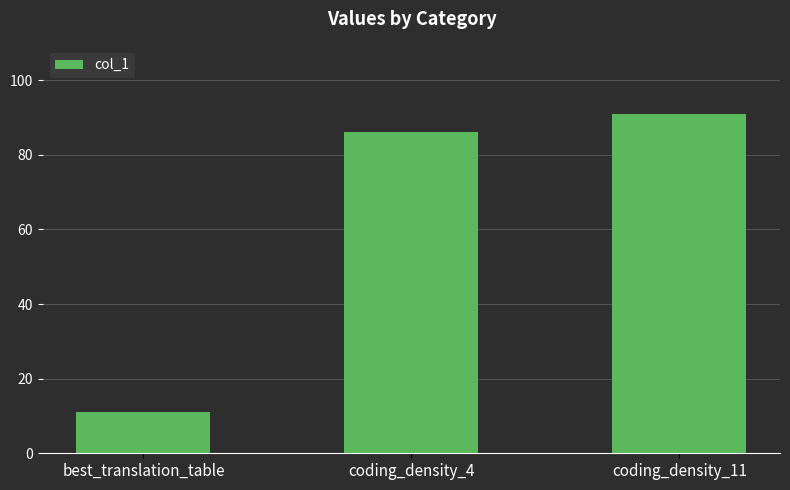

Which label corresponds to the smallest value in the chart?

best_translation_table